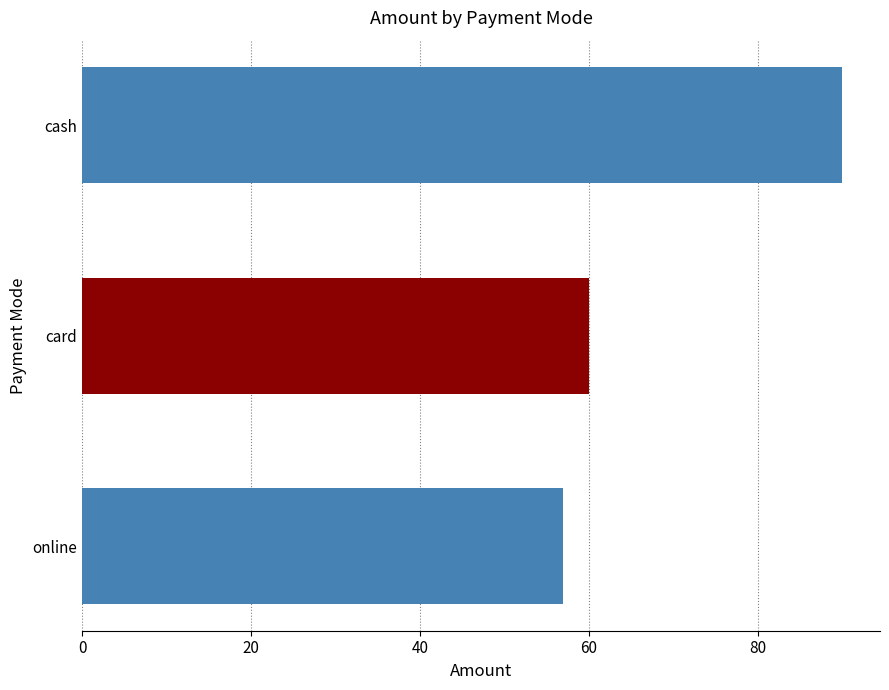

What is the minimum value shown in the chart?

57